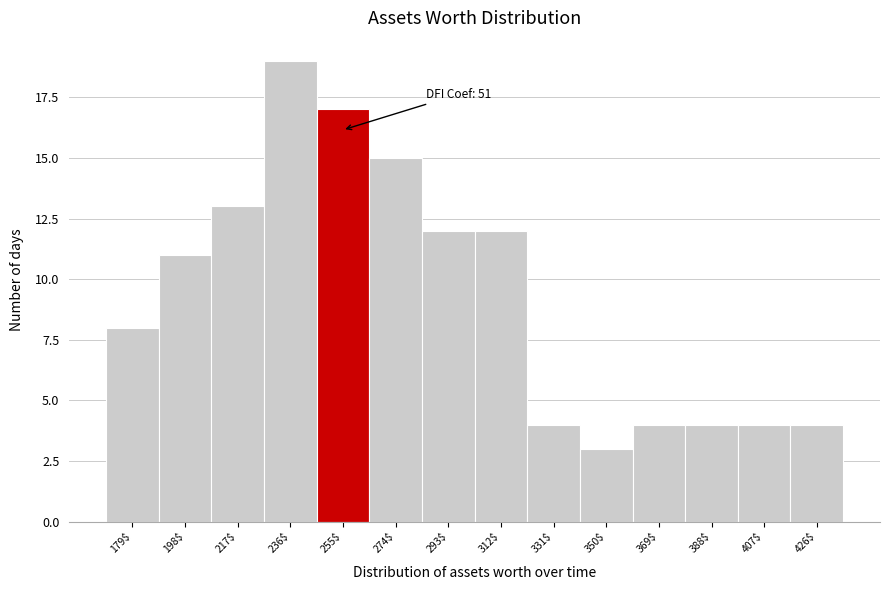

Over which range of the x-axis is the bar tallest?

226 to 246